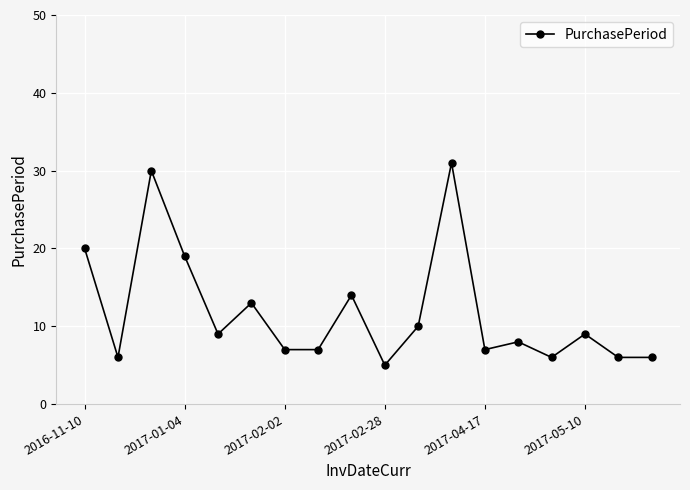

What is the minimum value shown in the chart?

5